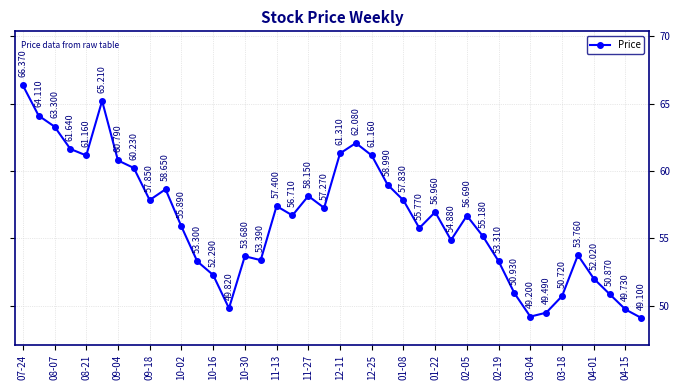

True or false: there are more than 0 points higher than both neighbors.

True